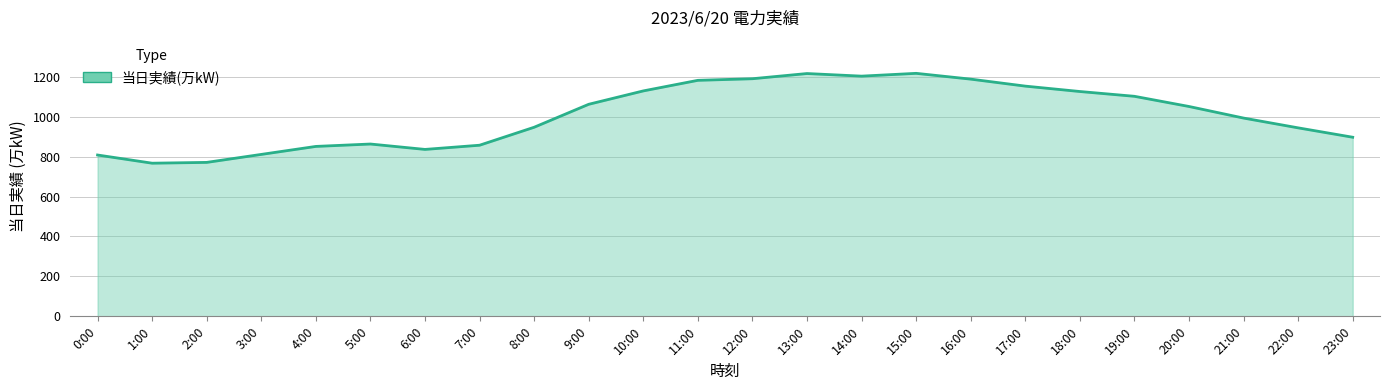

The chart shows a value of 1326 at 21:00. True or false?

False